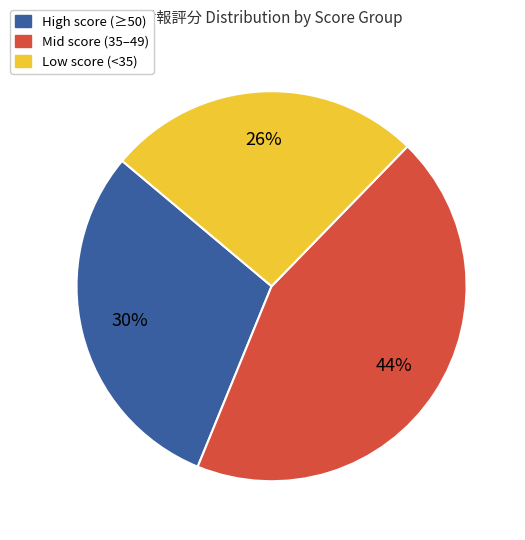

Is there any slice that represents more than half of the pie?

No